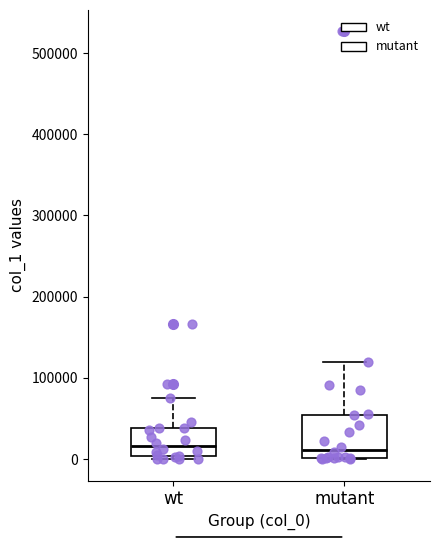

Where does the median line of the box for mutant sit on the y-axis? The values are not printed on the chart, so give them approximately, as read against the axis.

10000